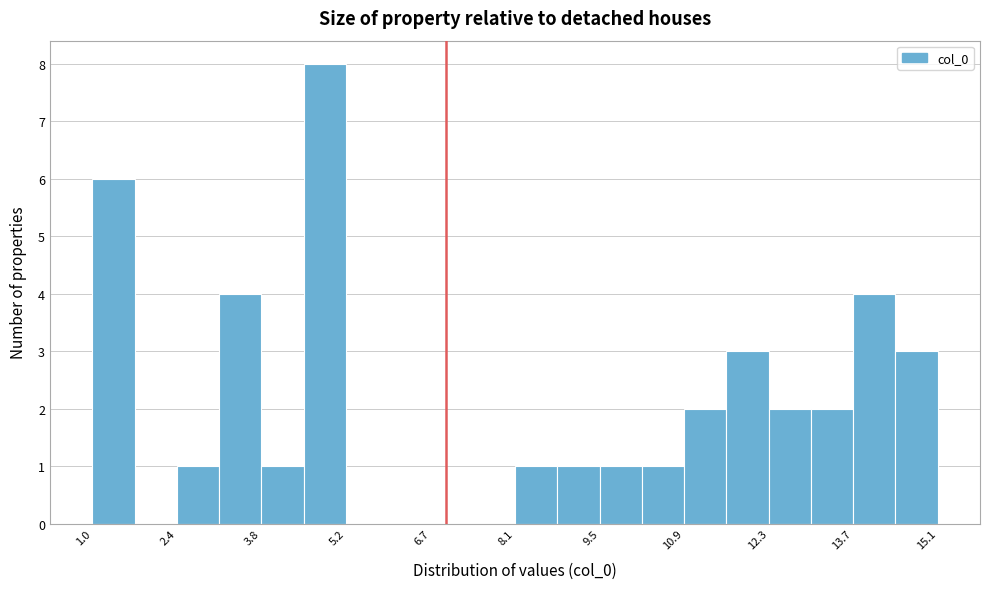

Around what value on the x-axis is the tallest bar? Give the approximate position of its centre, as read against the axis.

4.8